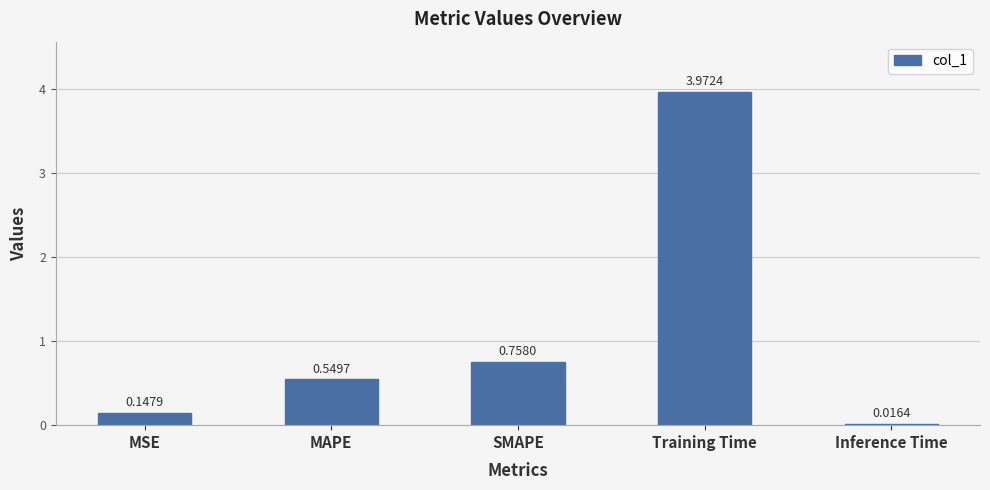

What is the change in value from MAPE to Inference Time?

-0.5